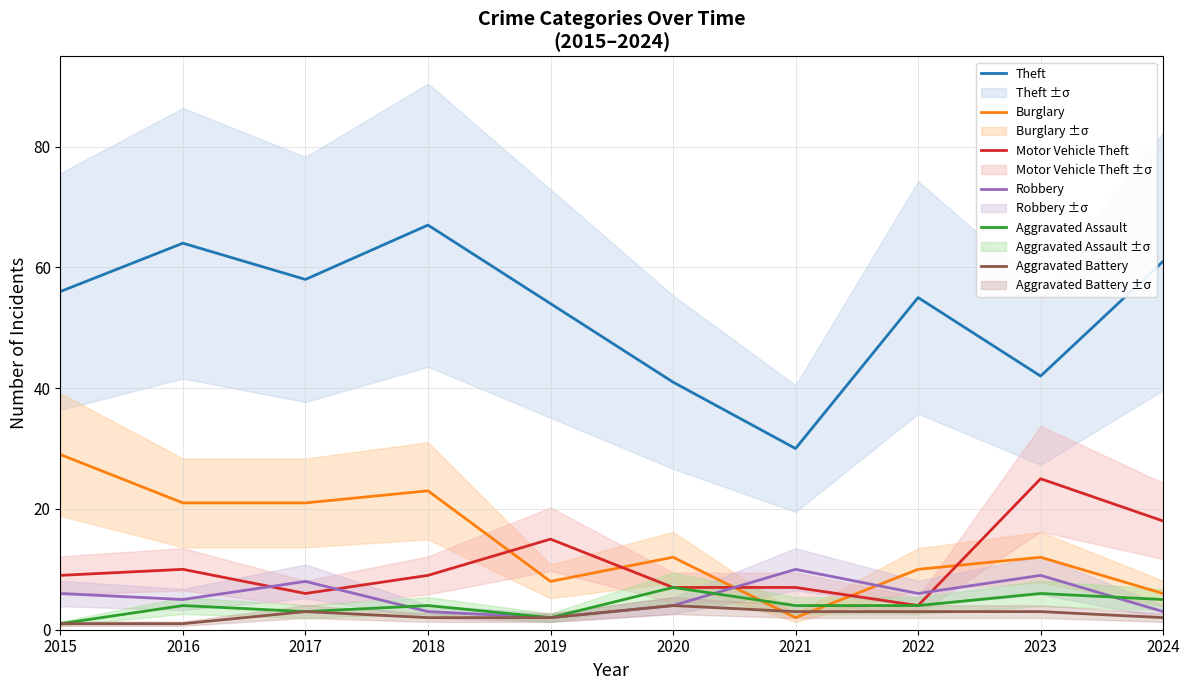

True or false: Robbery has a value of 1 at 2019.

False